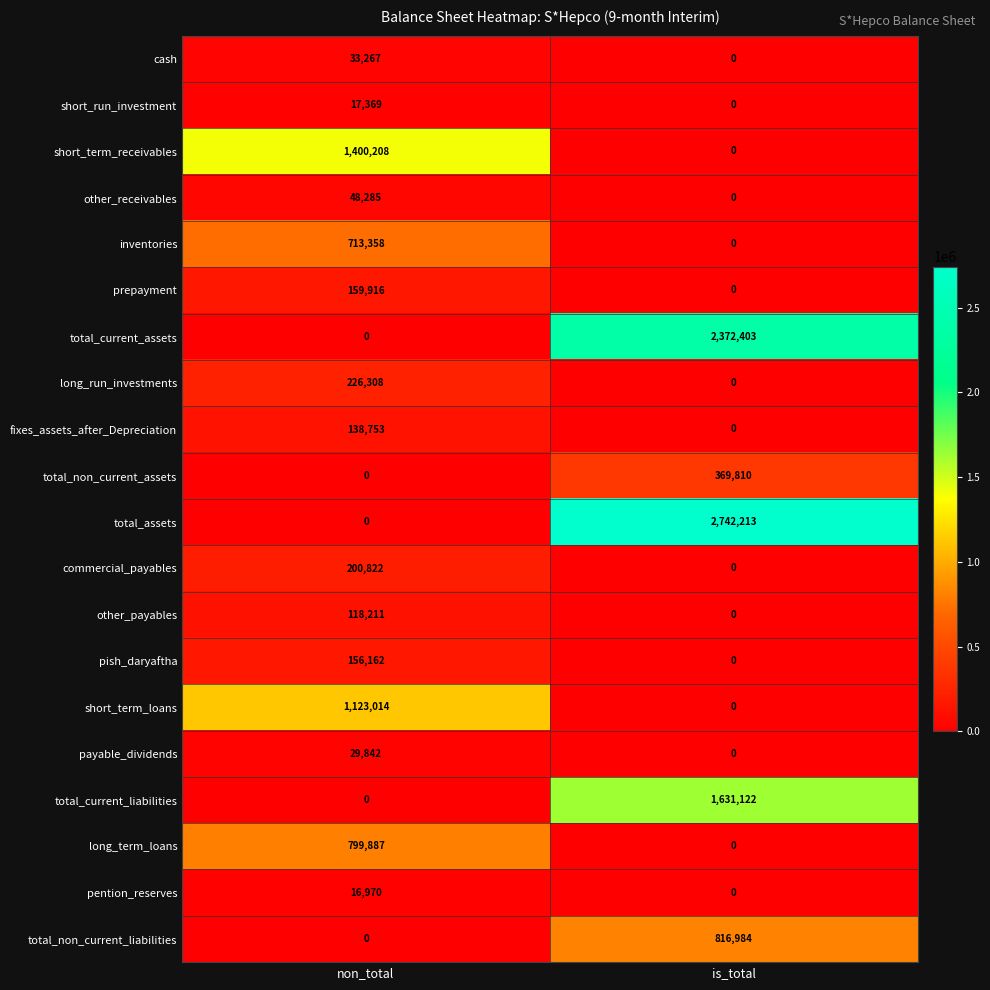

What is the highest value of the pention_reserves series?

16970